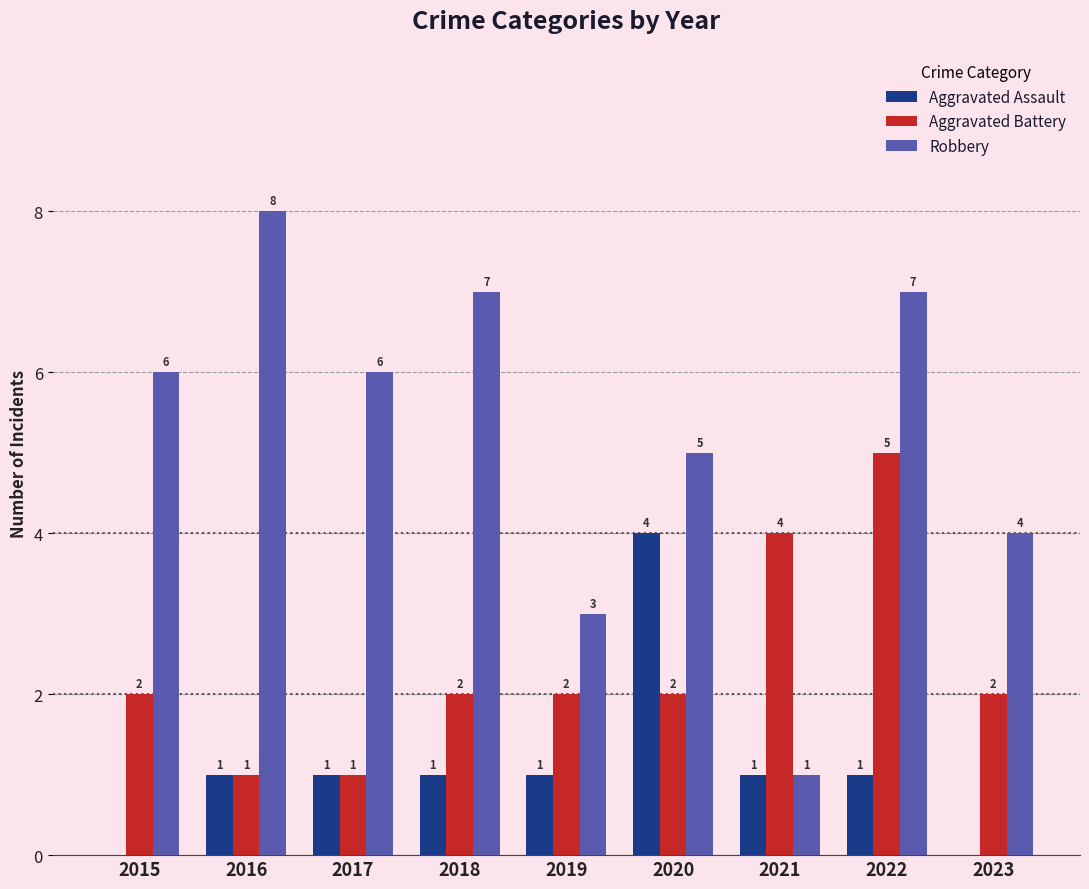

Which series changed the most between 2018 and 2021?

Robbery